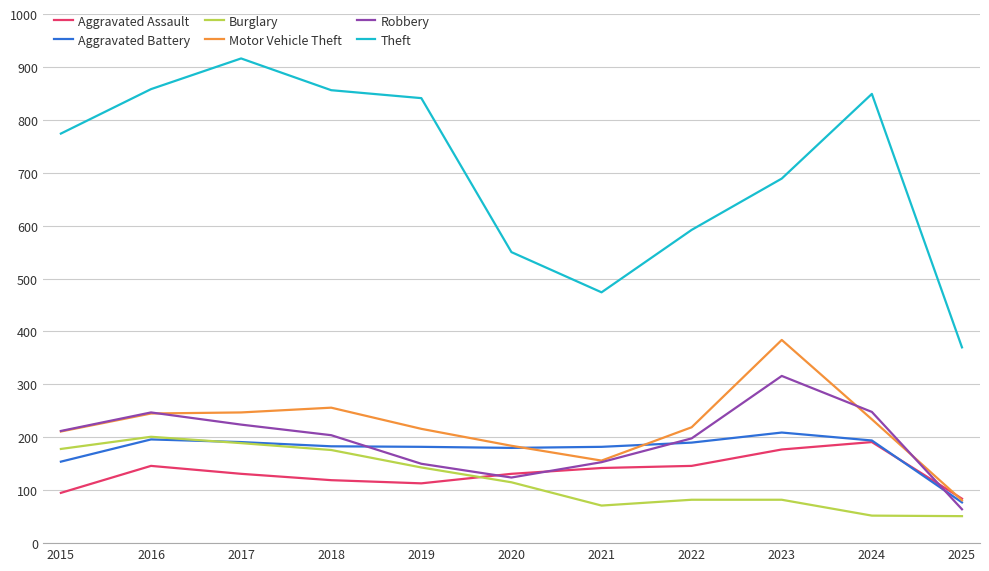

Which category has the highest value across all series?

2017